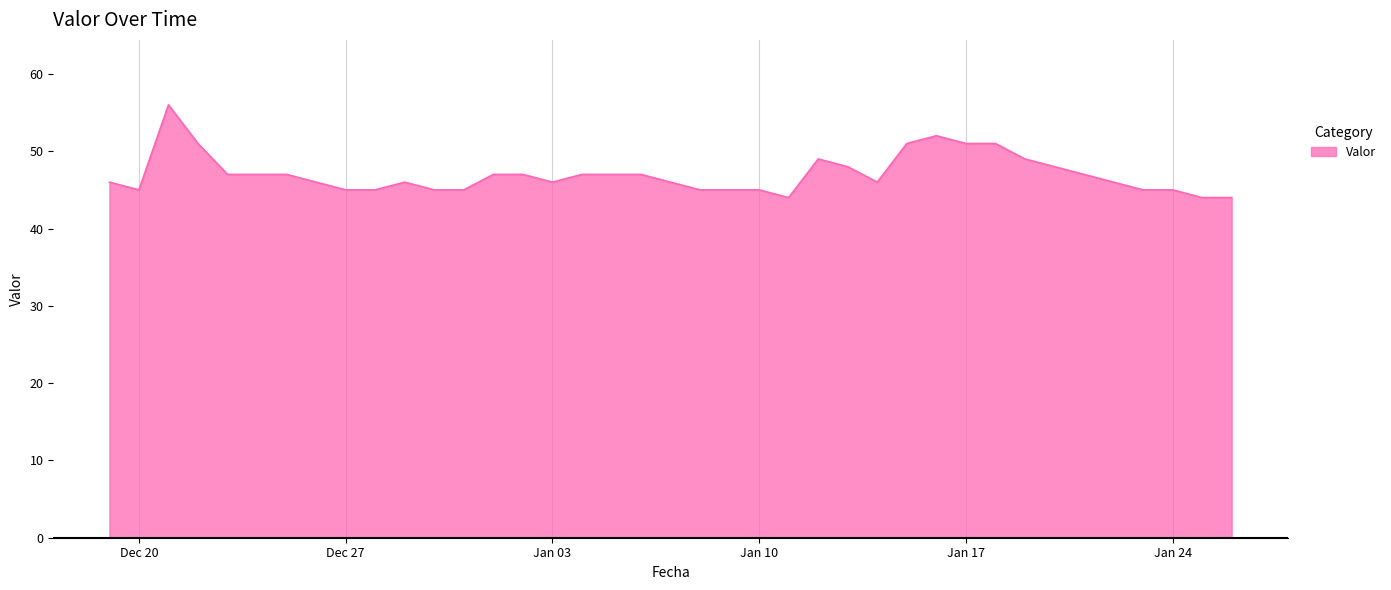

What is the minimum value shown in the chart?

44